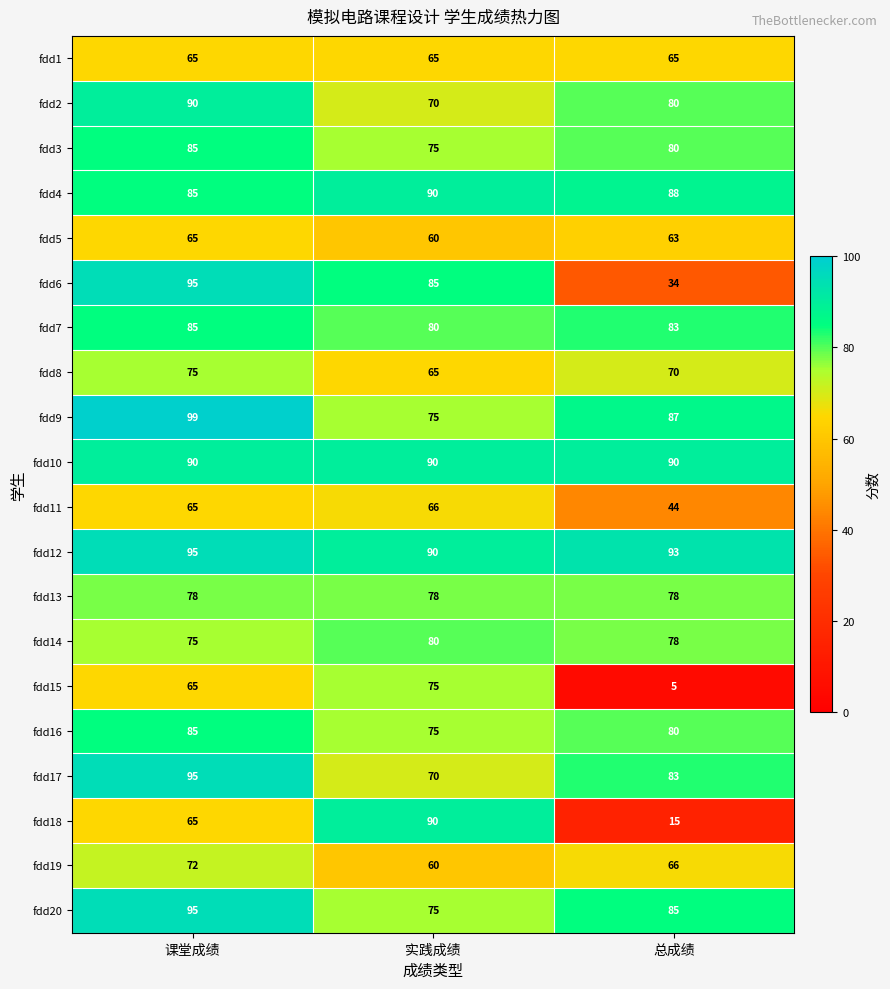

Which label corresponds to the largest value in the chart?

课堂成绩